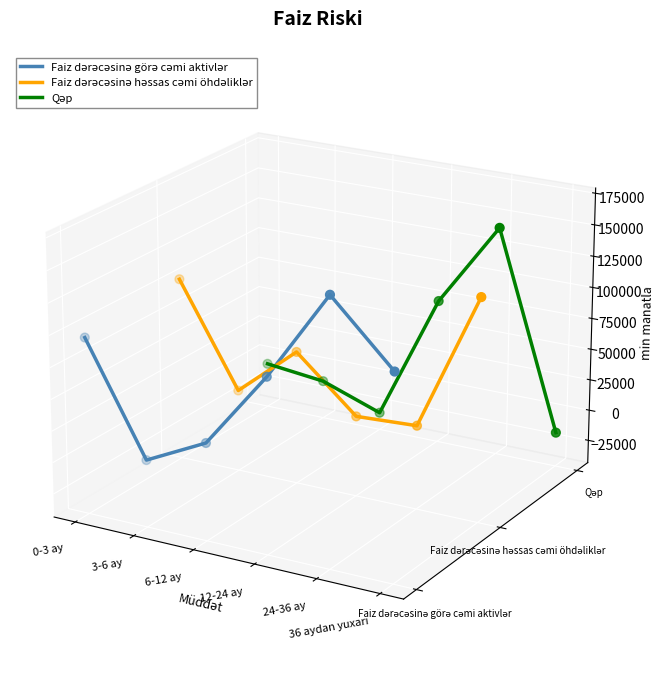

Which series has the largest Y range (max minus min)?

Qəp